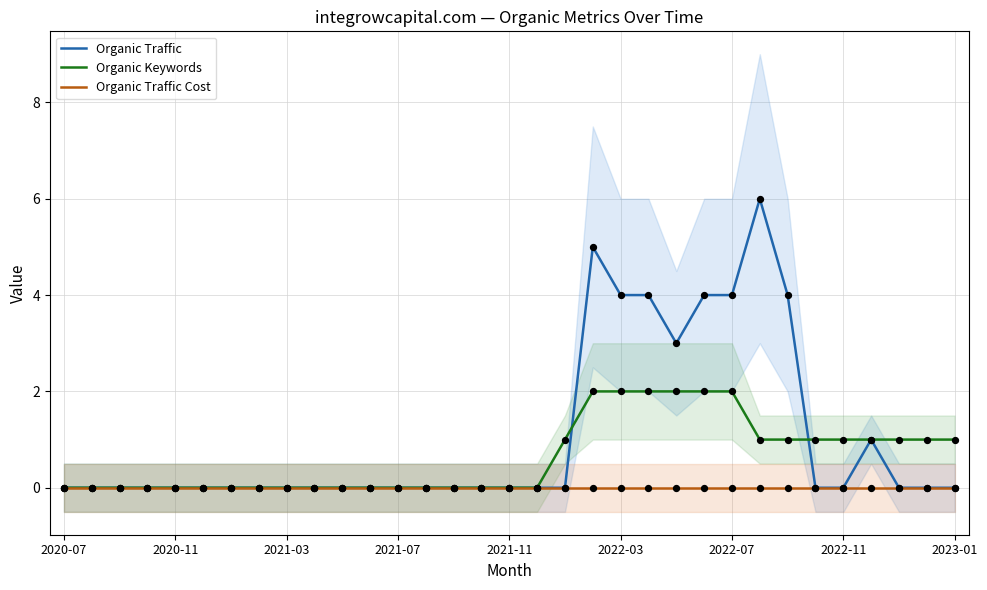

At how many categories does at least one series exceed 5?

1